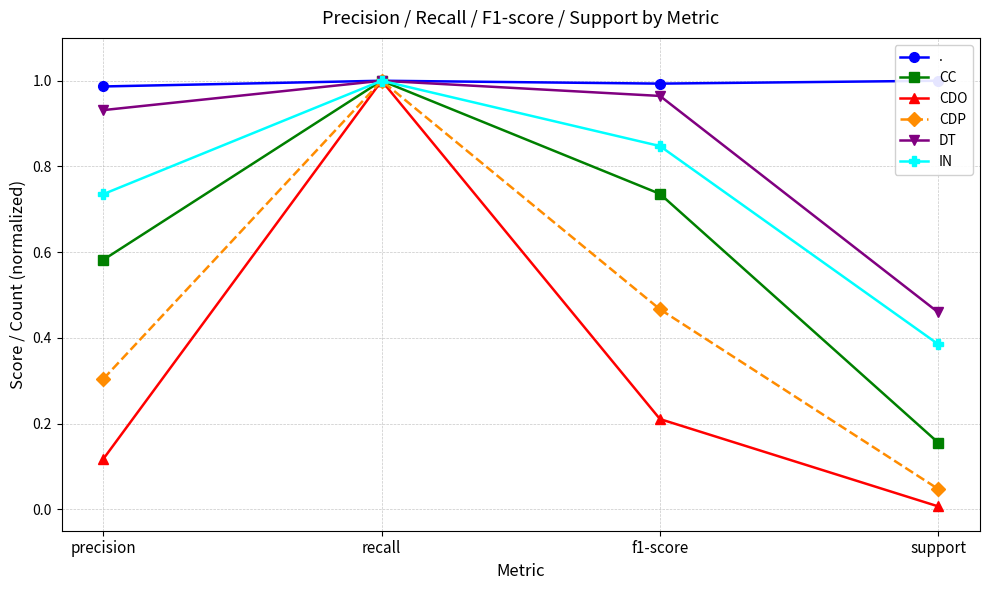

At which category does IN reach its first local peak?

recall